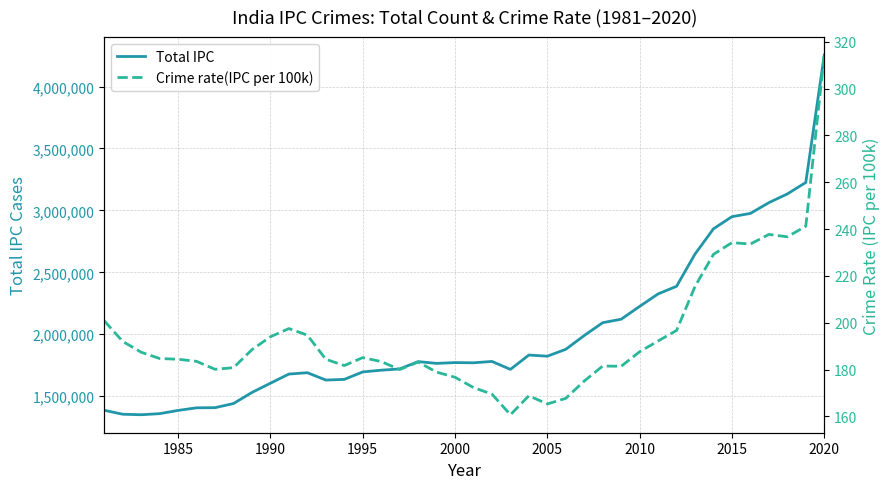

The Crime rate(IPC per 100k) series shows 252.5 at 2015. True or false?

False